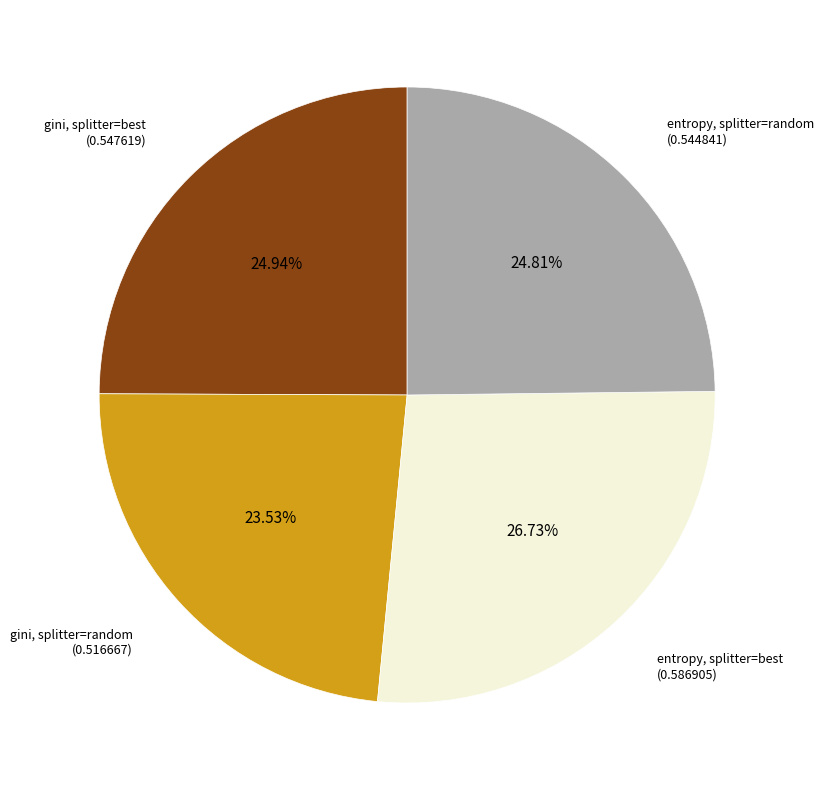

Is the sum of entropy, splitter=random and entropy, splitter=best greater than half?

Yes